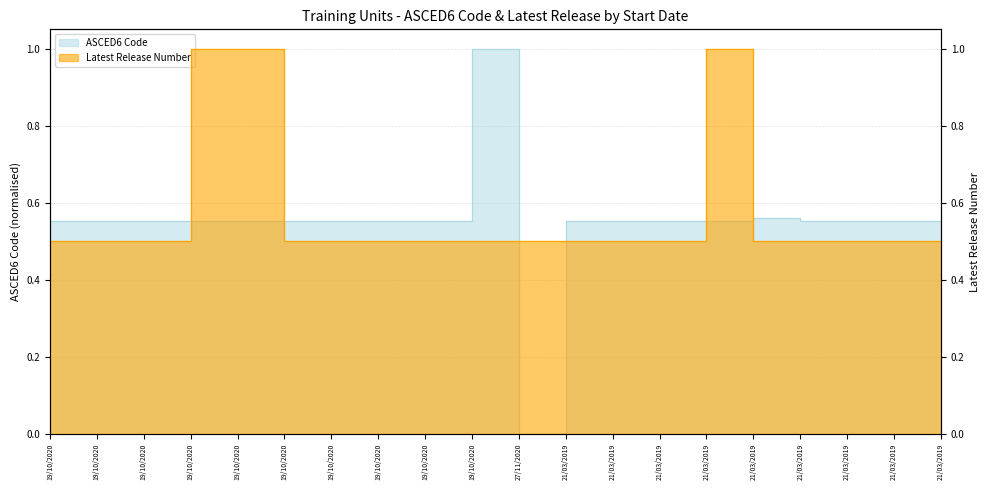

Which label corresponds to the largest value in the chart?

19/10/2020